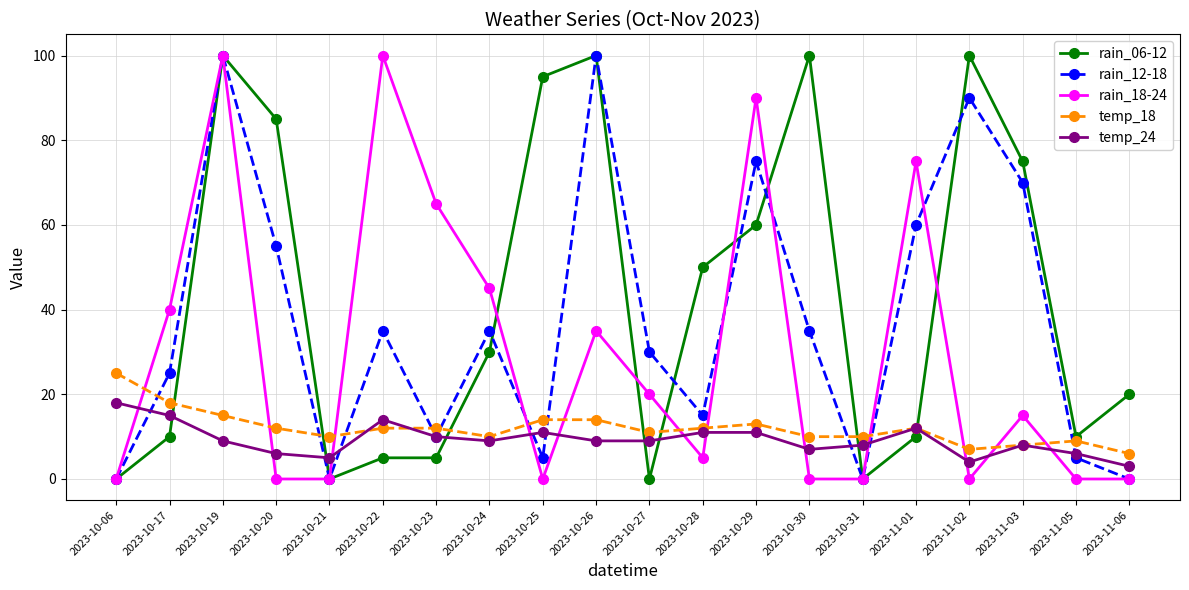

At which category is the sum across all series the highest?

2023-10-19